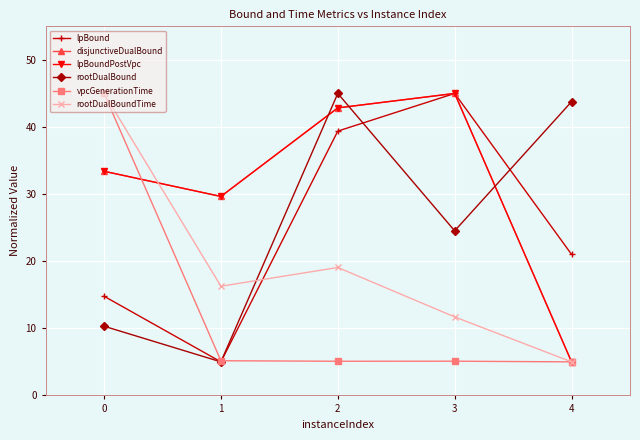

What is the minimum value shown in the chart?

5.0